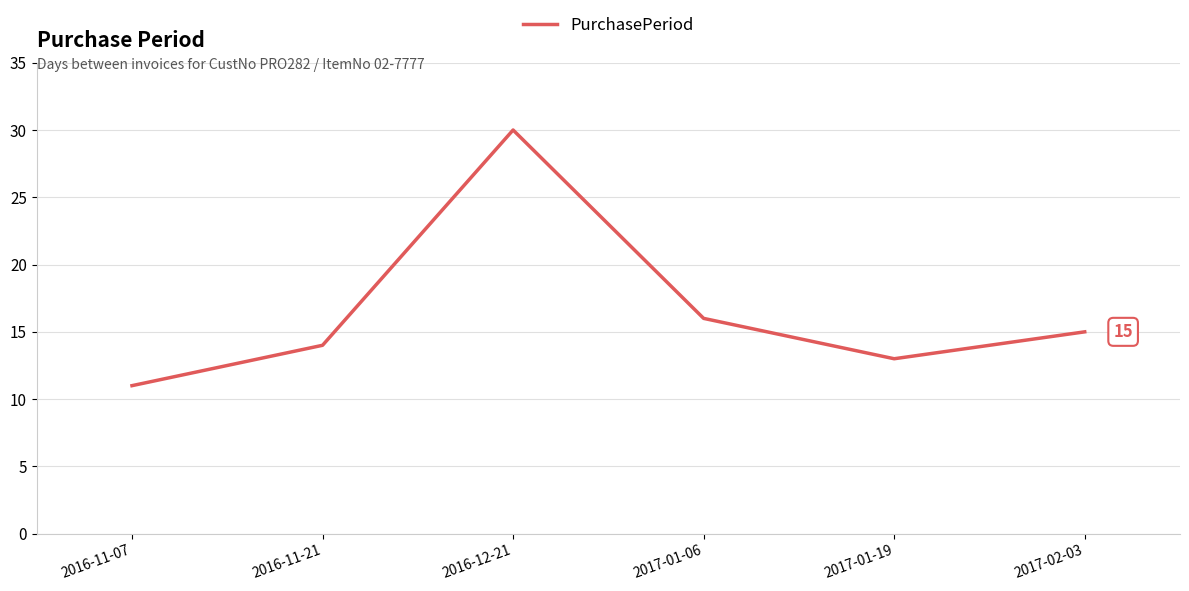

Reading right to left, extract all data points from this chart.

15	13	16	30	14	11